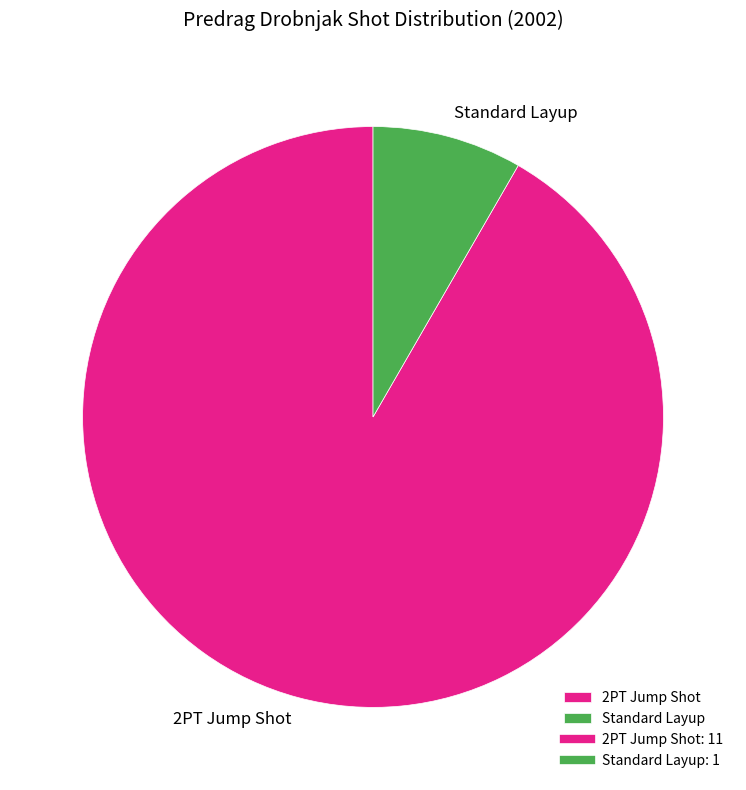

How many segments does this pie chart have?

2